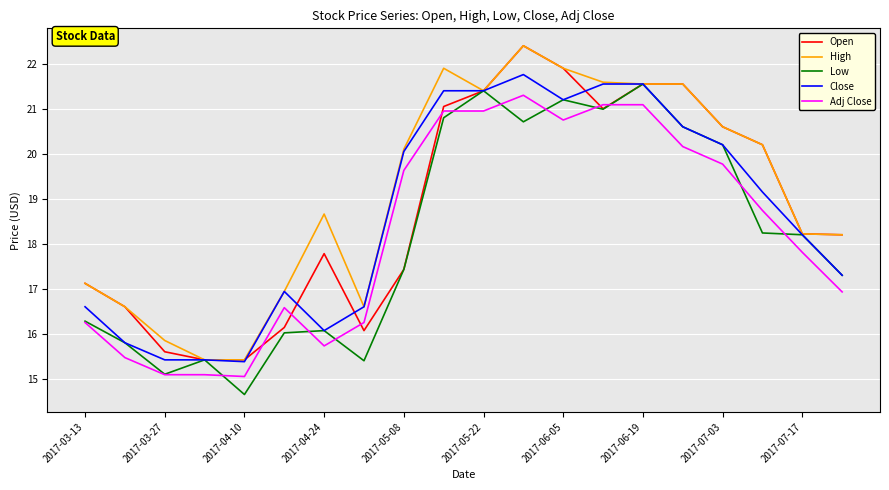

How many categories are shown in the chart?

20